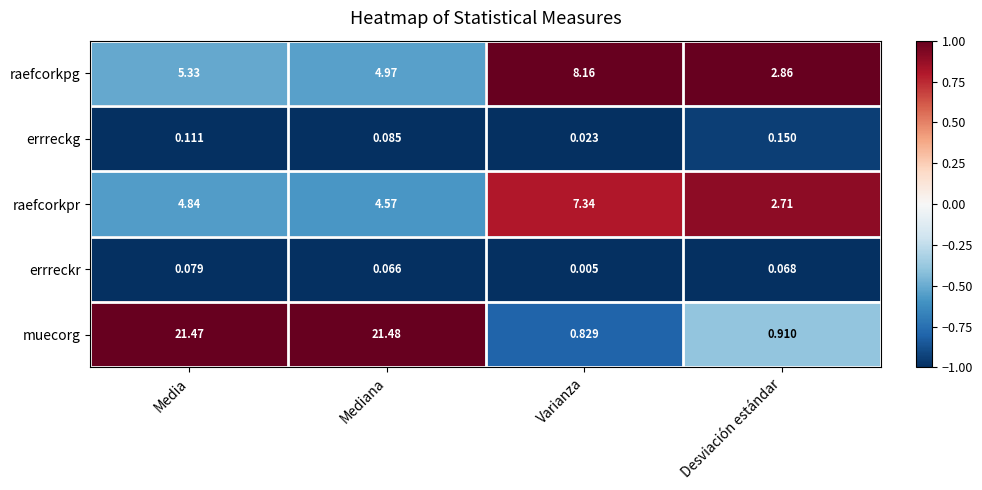

Which series has the largest total across all categories?

muecorg